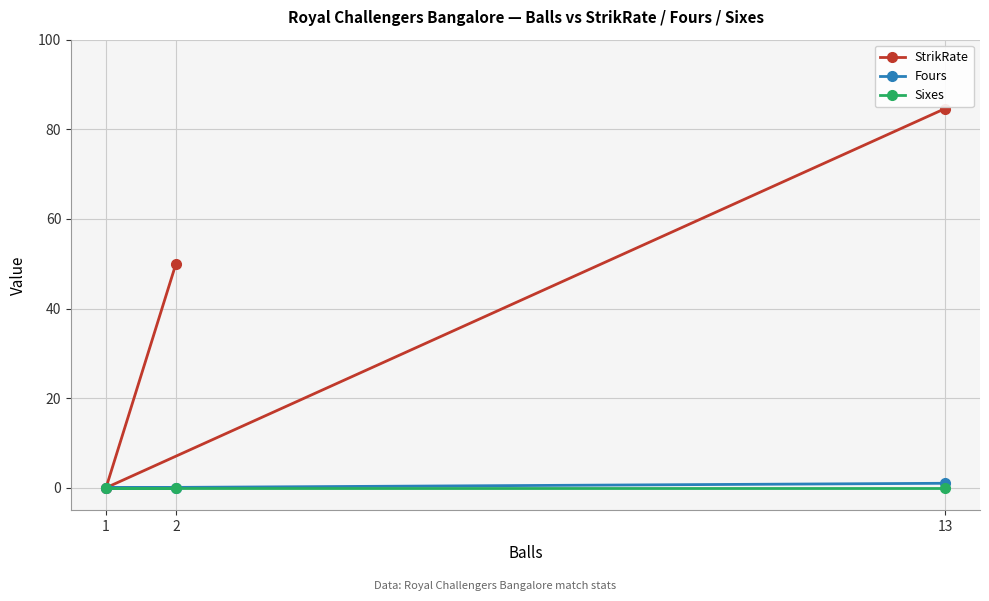

What is the value of the StrikRate point at the 2nd from the left?

50.0